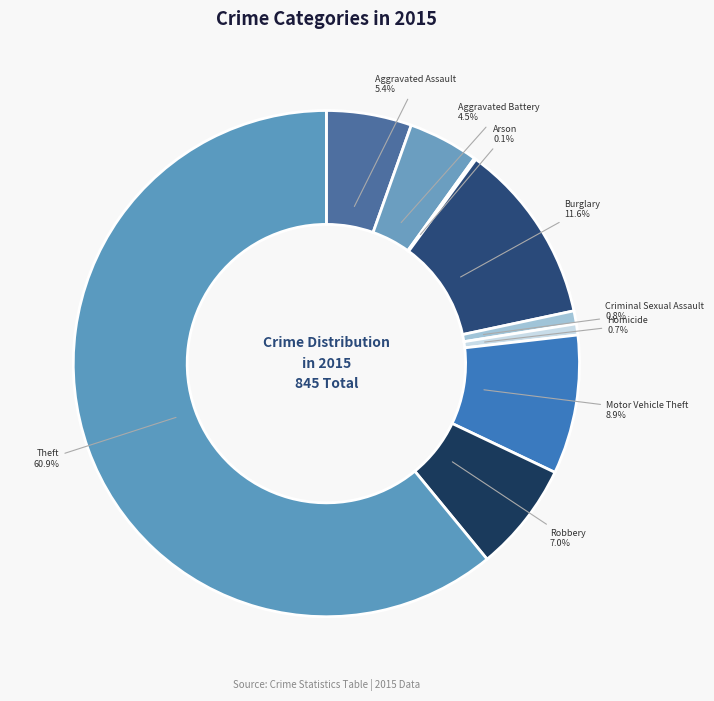

True or false: Motor Vehicle Theft accounts for 9% of the total.

True